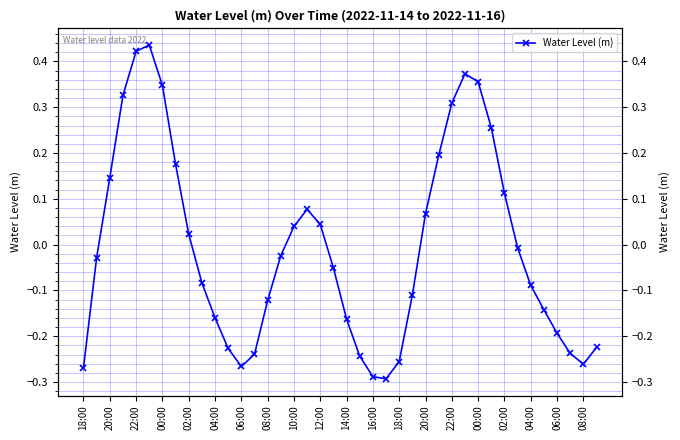

Reading right to left, extract all data points from this chart.

-0.2	-0.3	-0.2	-0.2	-0.1	-0.1	-0.0	0.1	0.3	0.4	0.4	0.3	0.2	0.1	-0.1	-0.3	-0.3	-0.3	-0.2	-0.2	-0.1	0.0	0.1	0.0	-0.0	-0.1	-0.2	-0.3	-0.2	-0.2	-0.1	0.0	0.2	0.3	0.4	0.4	0.3	0.1	-0.0	-0.3